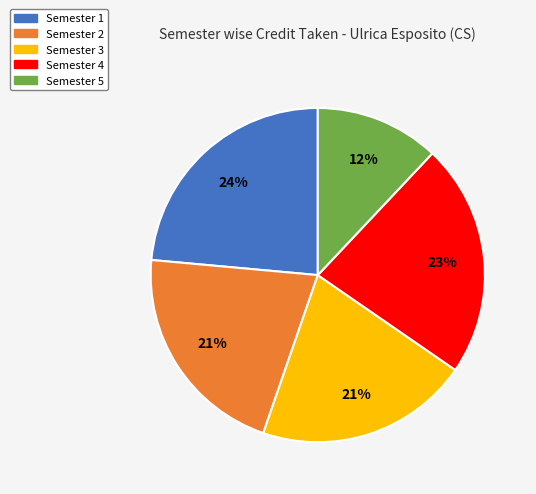

What is the smallest slice in the pie chart?

Semester 5